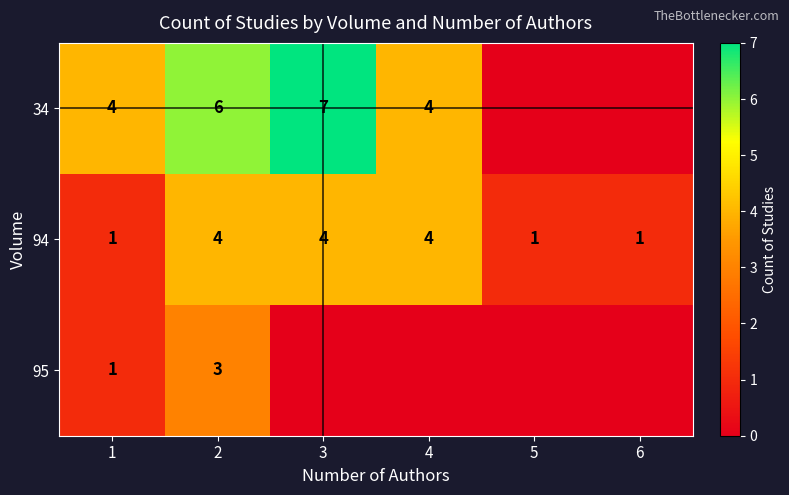

How many data points in 94 are less than 4?

3